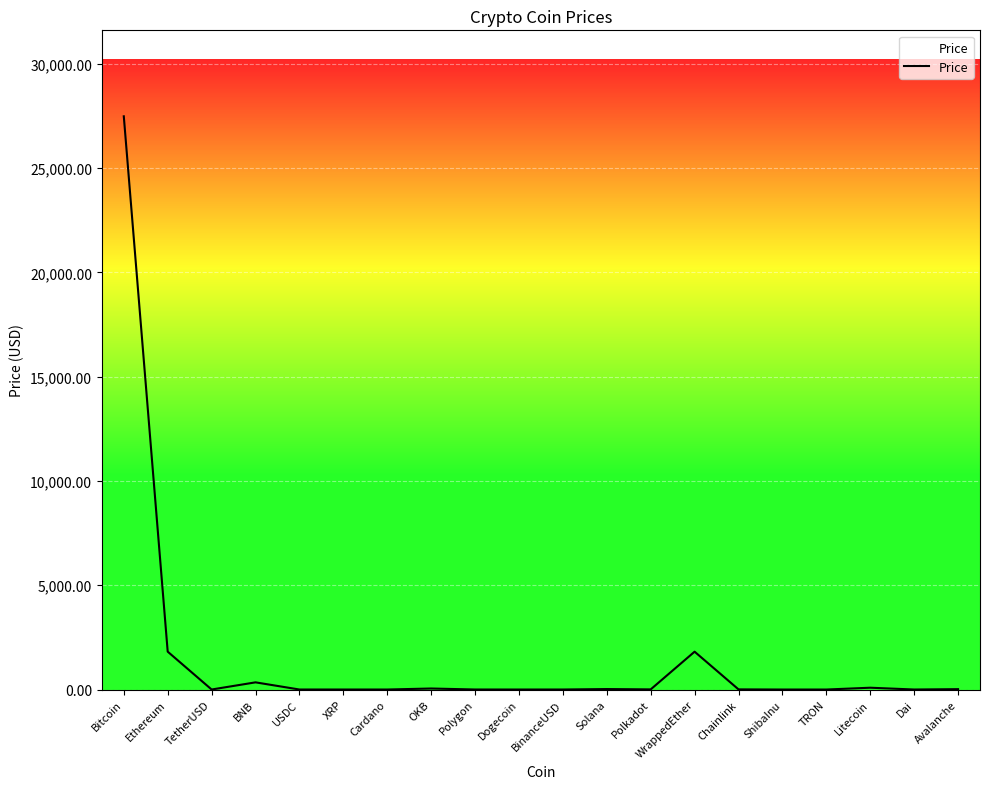

What is the difference between the maximum and minimum values?

27489.4